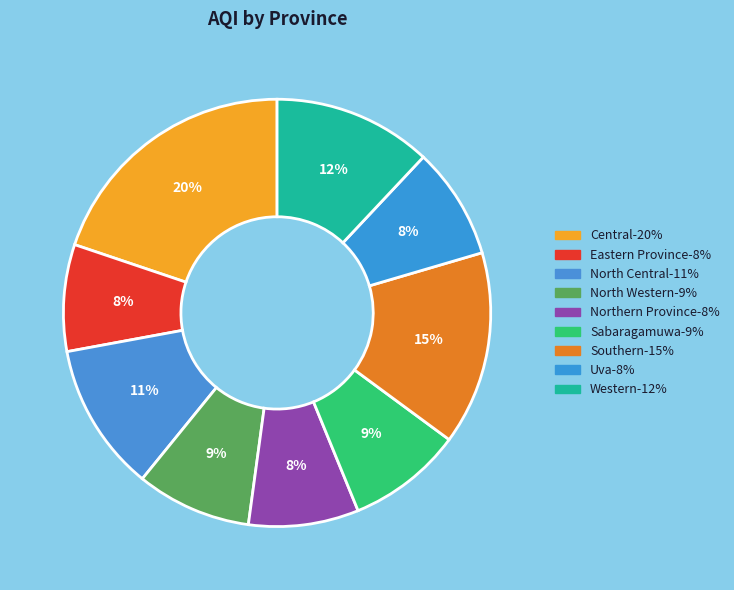

To the nearest percent, what is the difference between the largest and smallest slice percentages?

12%